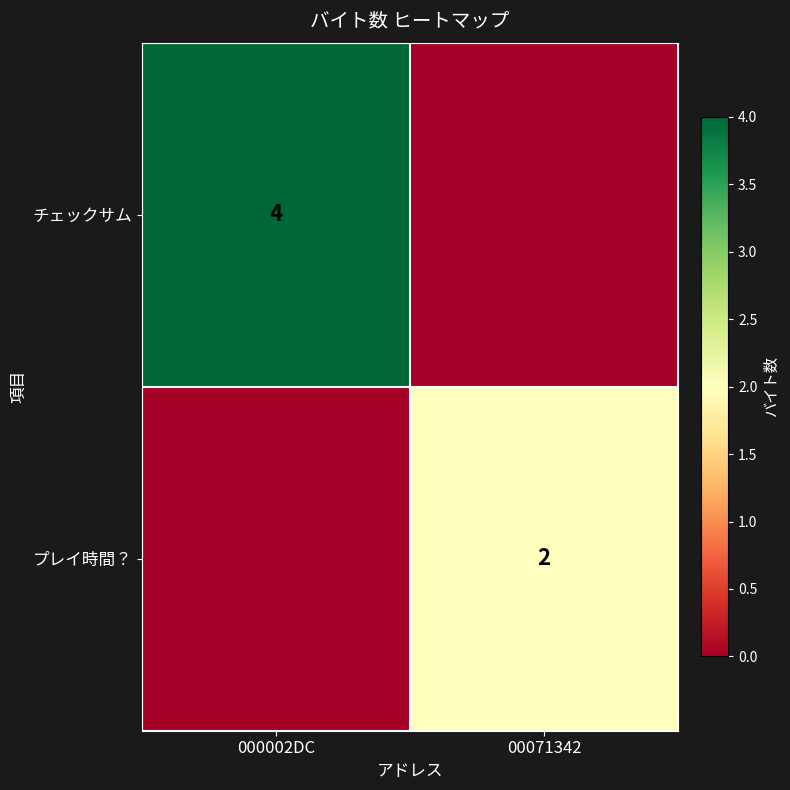

The value of チェックサム at 000002DC is 4. True or false?

True